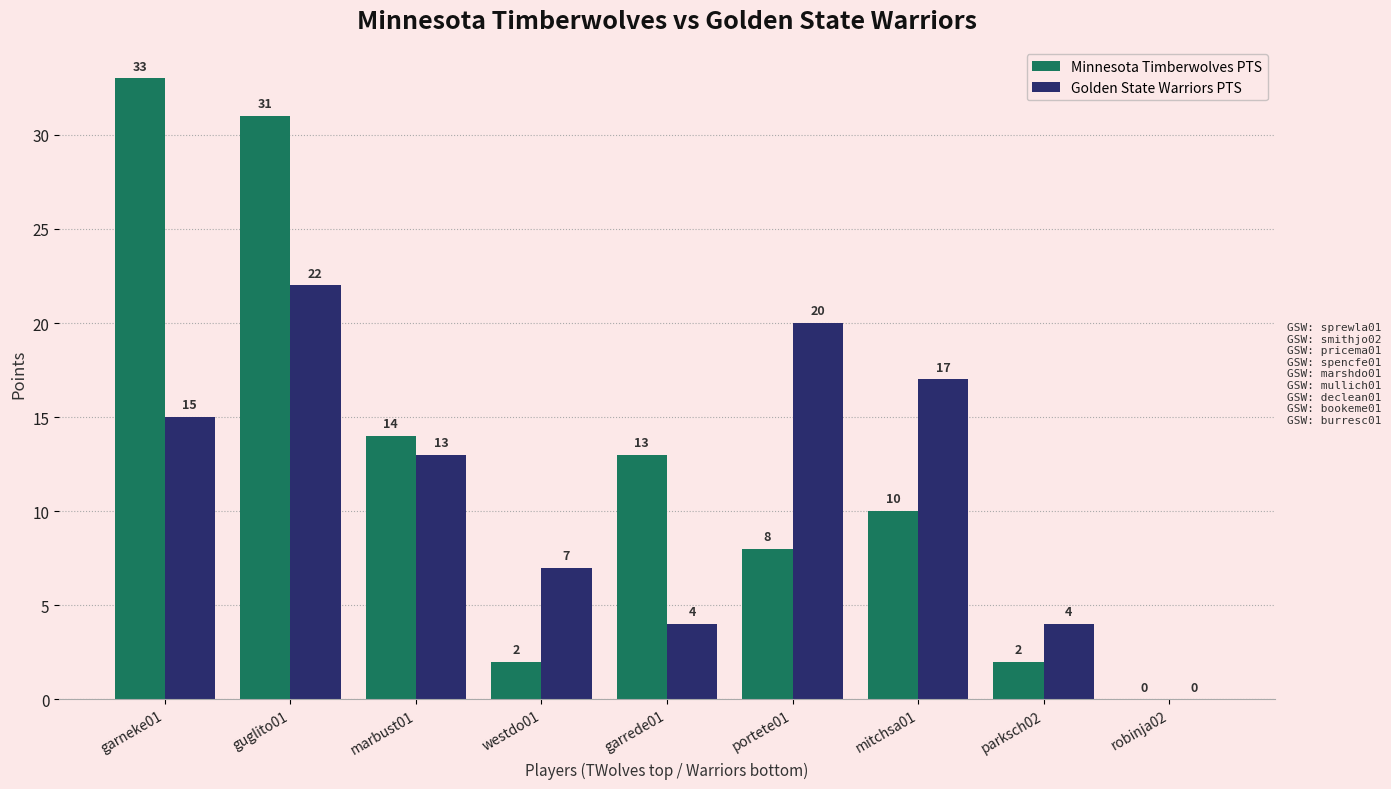

At which label does Minnesota Timberwolves PTS reach its peak?

garneke01